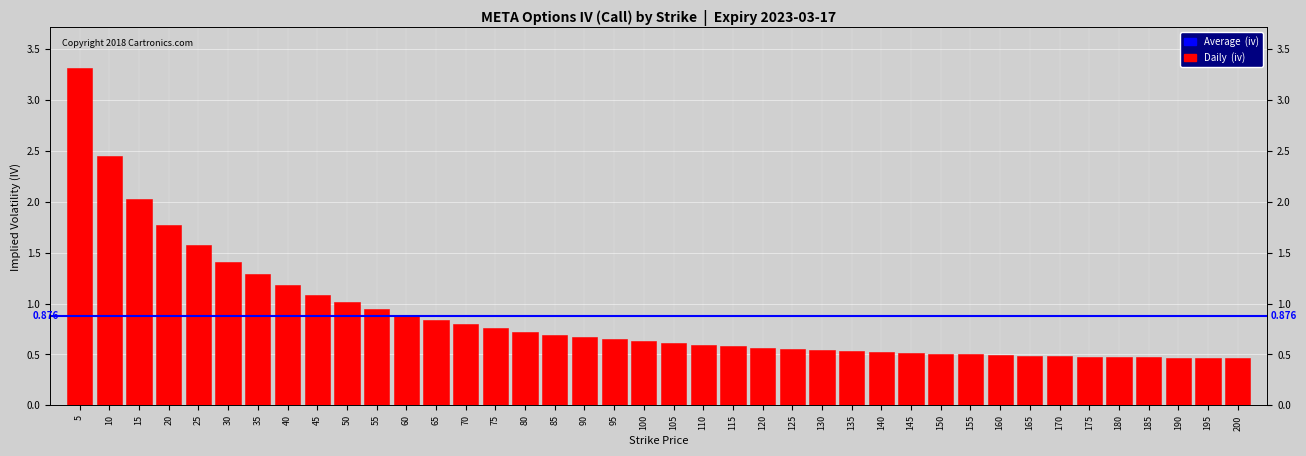

What is the sum of all values?

35.0